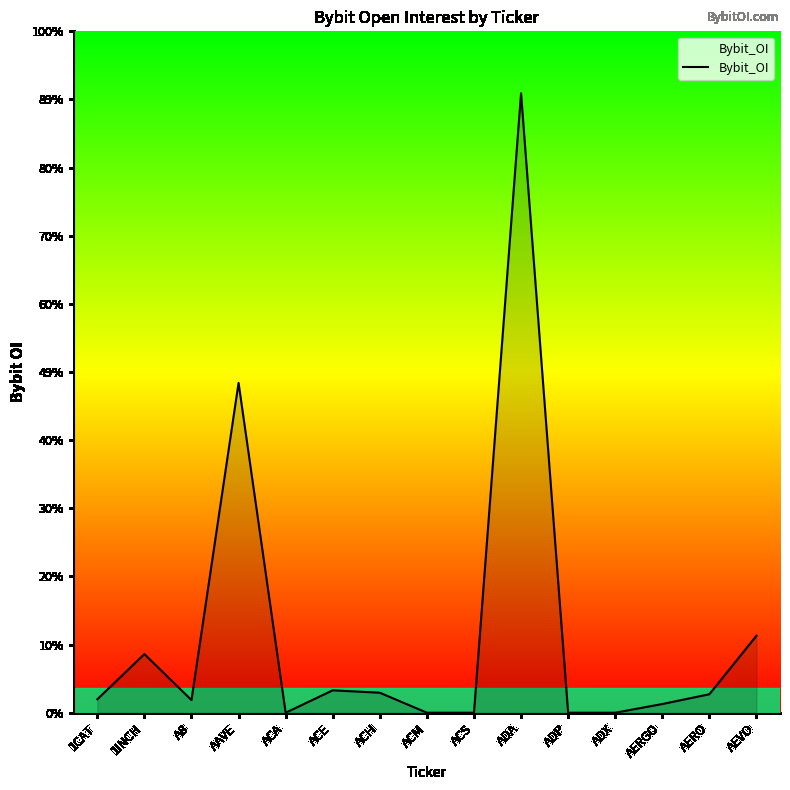

True or false: the data shows 0 at ACA.

True